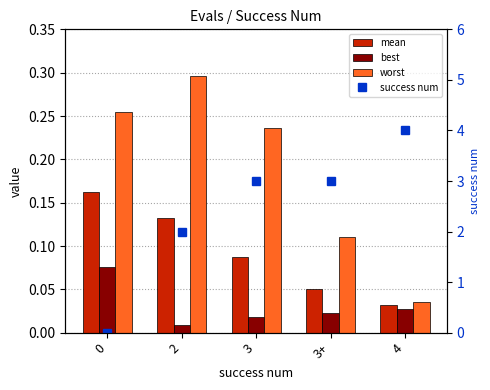

Count the mean values in the range 0 to 1.

5